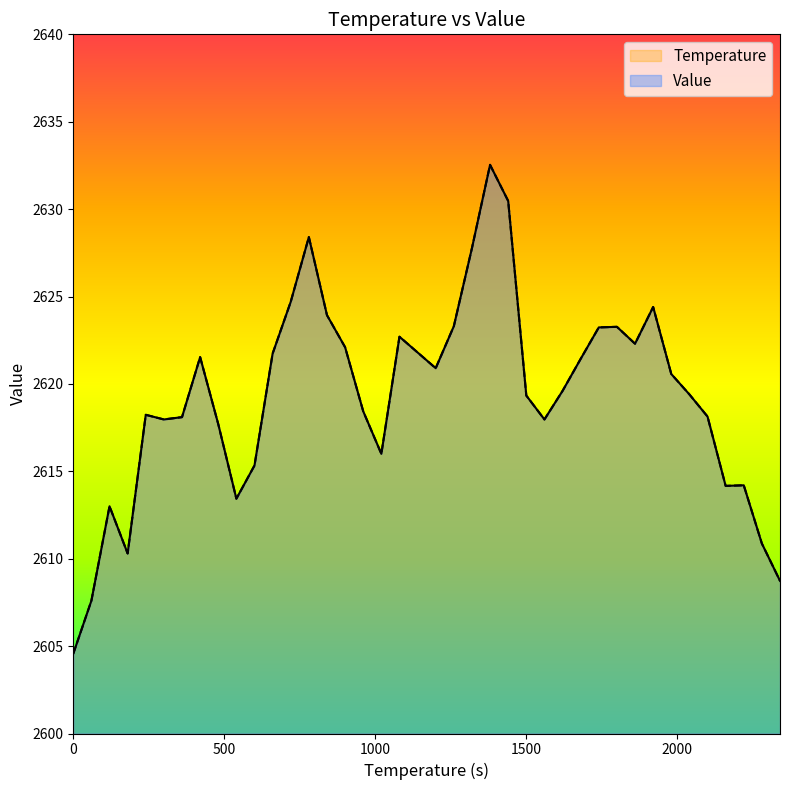

The value at 1560 is 4669.7. True or false?

False